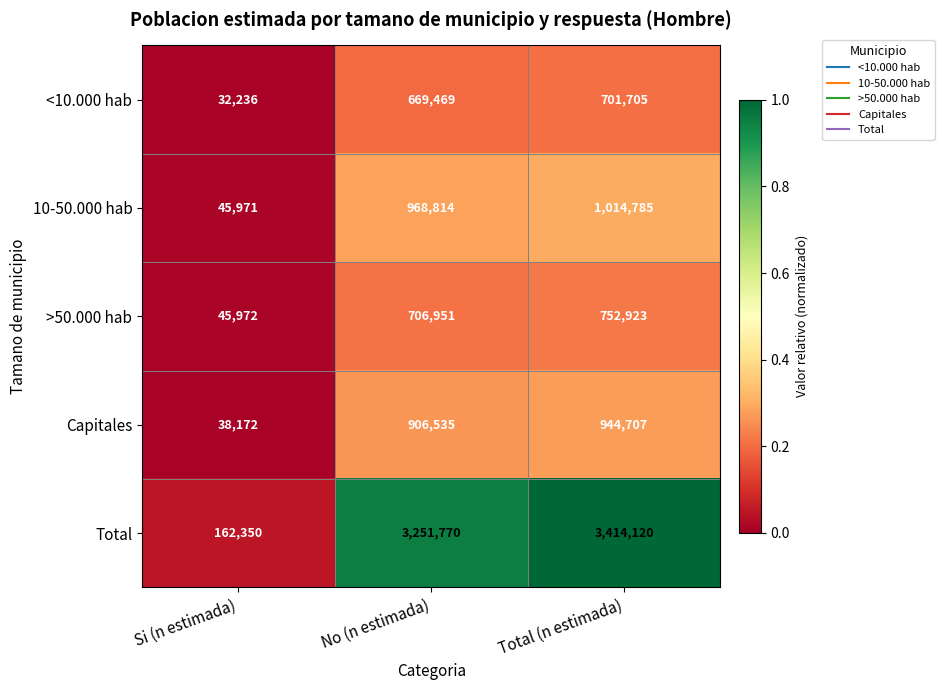

What is the average value of the <10.000 hab series?

467803